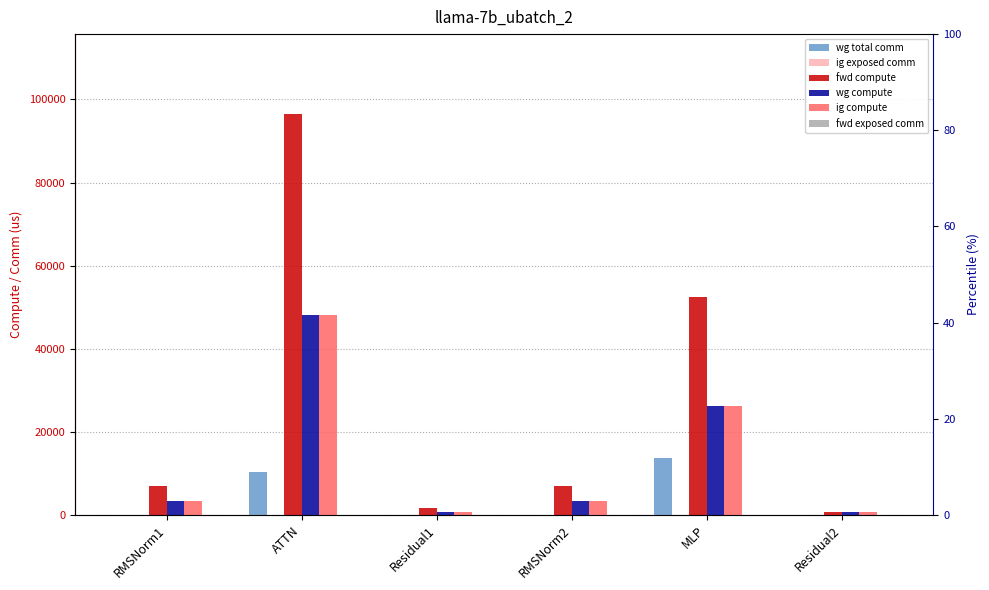

Read the fwd compute value at ATTN.

96433.1